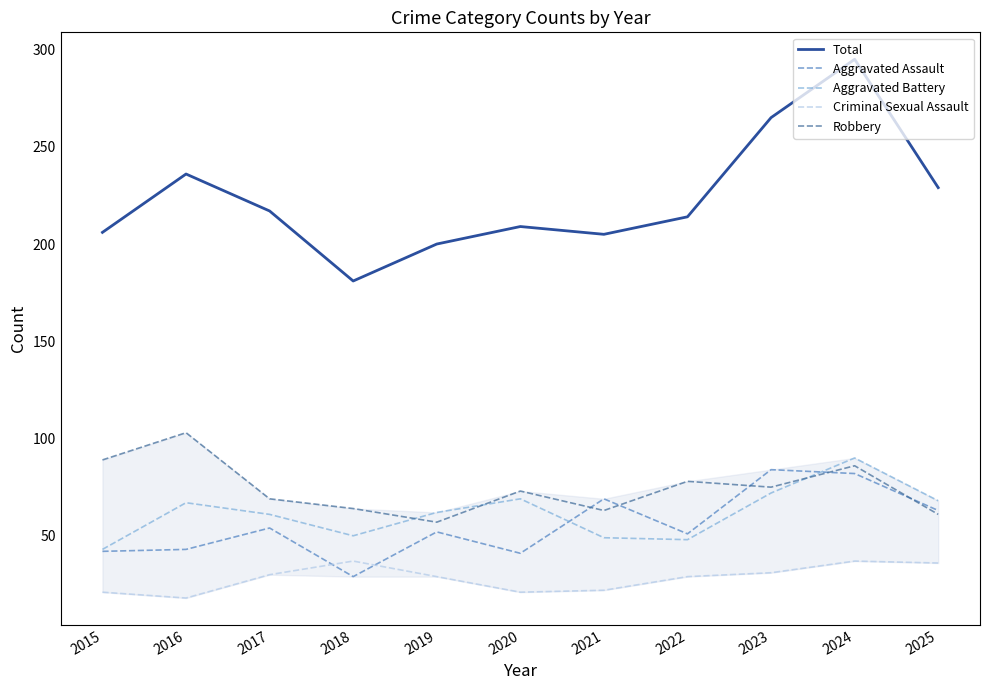

True or false: Total has a value of 116 at 2021.

False